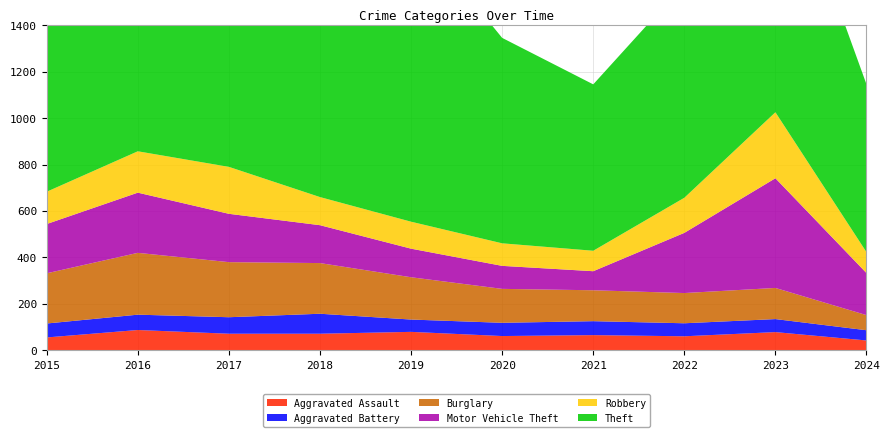

Reading left to right, extract all data points from this chart.

Aggravated Assault: 2015=56	2016=88	2017=72	2018=72	2019=80	2020=62	2021=66	2022=61	2023=79	2024=43
Aggravated Battery: 2015=60	2016=66	2017=71	2018=86	2019=53	2020=57	2021=60	2022=56	2023=56	2024=44
Burglary: 2015=216	2016=266	2017=237	2018=218	2019=182	2020=146	2021=133	2022=130	2023=134	2024=65
Motor Vehicle Theft: 2015=212	2016=259	2017=208	2018=163	2019=123	2020=99	2021=82	2022=259	2023=472	2024=181
Robbery: 2015=139	2016=178	2017=202	2018=121	2019=116	2020=97	2021=88	2022=151	2023=284	2024=90
Theft: 2015=1041	2016=1151	2017=1188	2018=1170	2019=1272	2020=884	2021=716	2022=920	2023=1203	2024=722